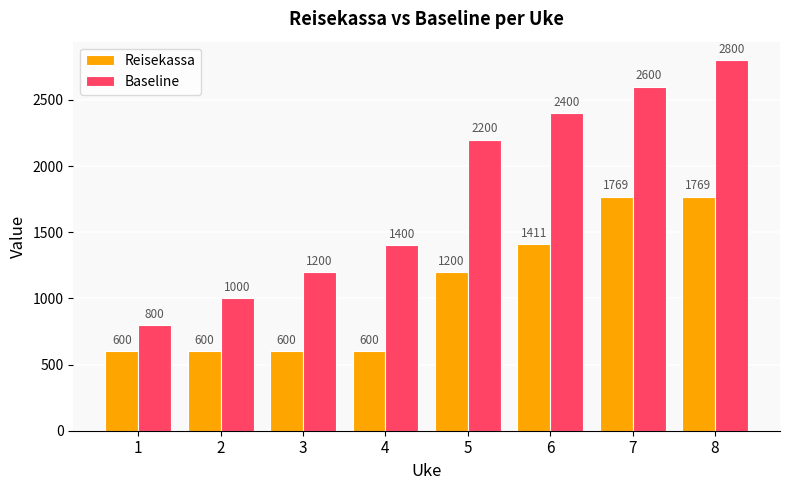

What is the minimum value shown in the chart?

600